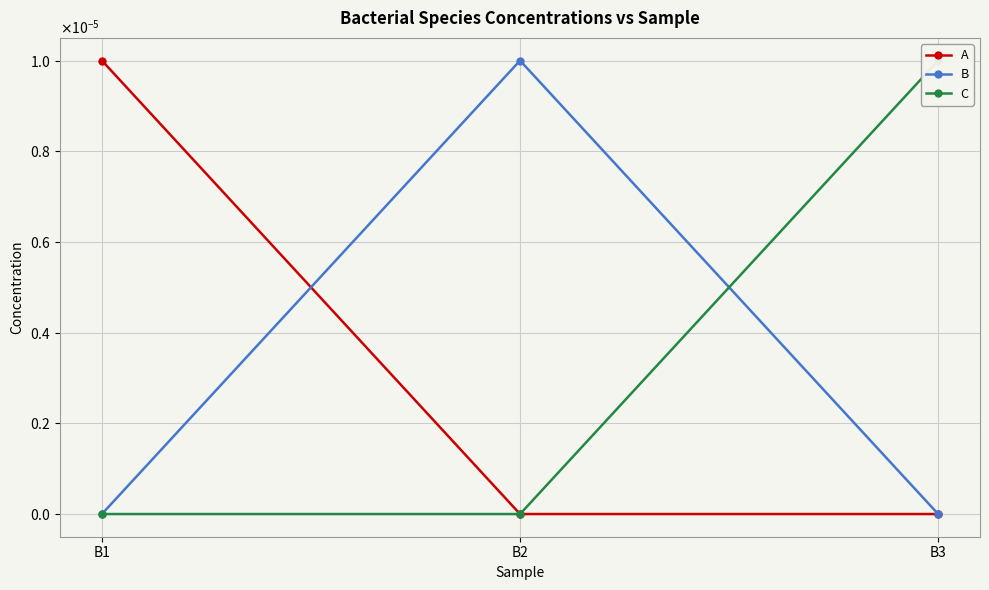

At which category is the sum across all series the highest?

B1